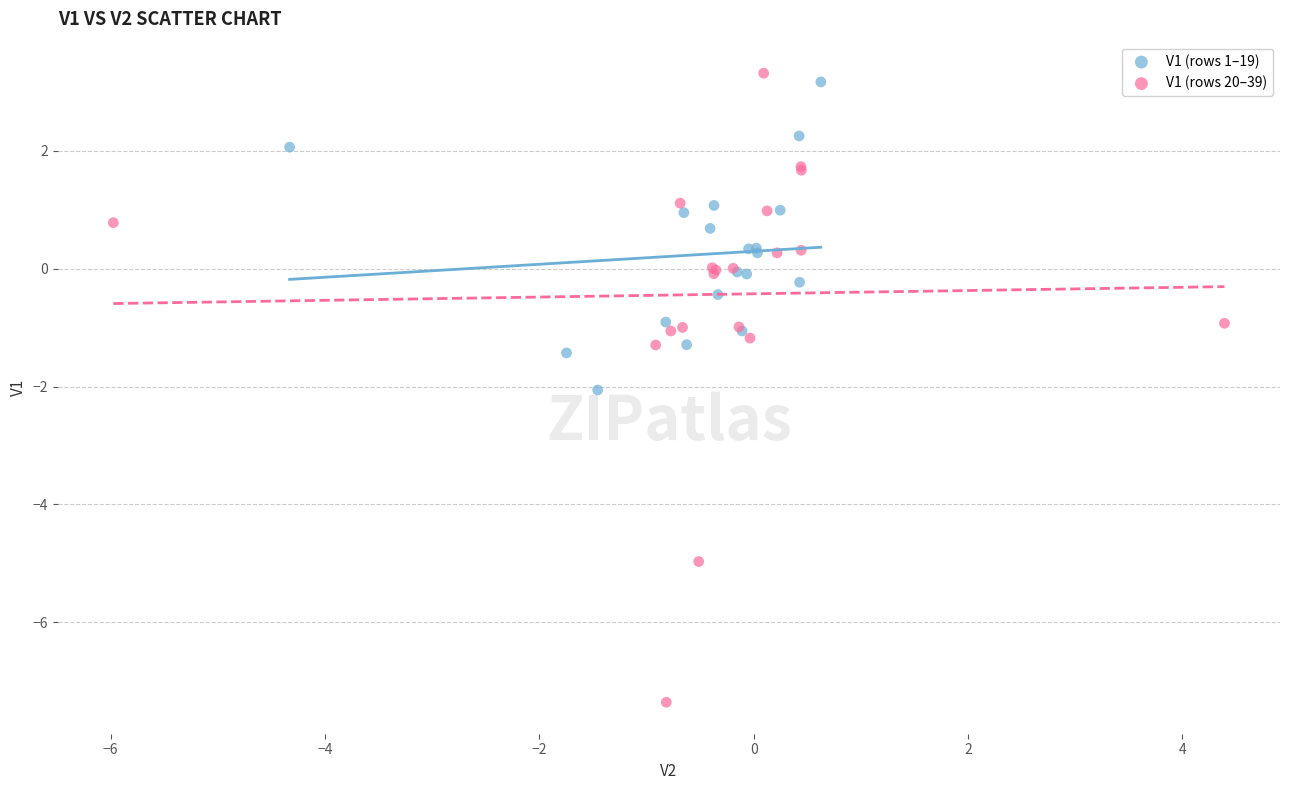

Which series contains the lowest Y value?

V1 (rows 20–39)